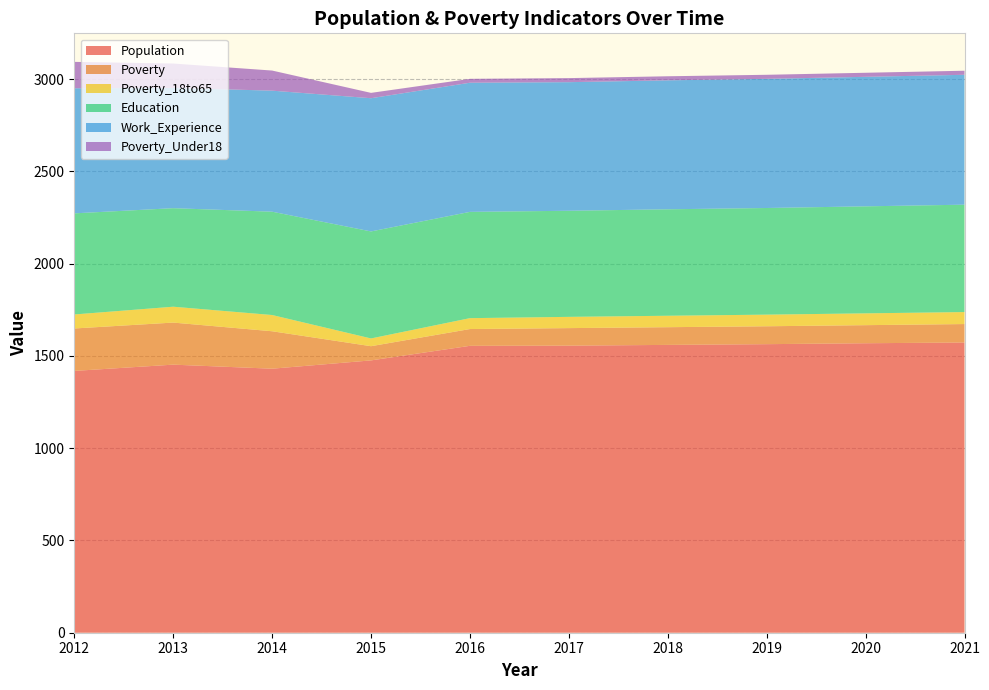

Reading left to right, list all the values displayed in this chart.

Population: 2012=1419	2013=1453	2014=1431	2015=1476	2016=1555	2017=1556	2018=1560	2019=1564	2020=1569	2021=1573
Poverty: 2012=230	2013=228	2014=203	2015=77	2016=91	2017=95	2018=96	2019=97	2020=98	2021=100
Poverty_18to65: 2012=76	2013=86	2014=88	2015=42	2016=59	2017=61	2018=62	2019=63	2020=64	2021=65
Education: 2012=548	2013=534	2014=560	2015=580	2016=576	2017=575	2018=577	2019=578	2020=580	2021=582
Work_Experience: 2012=678	2013=652	2014=656	2015=722	2016=700	2017=697	2018=699	2019=700	2020=702	2021=704
Poverty_Under18: 2012=143	2013=132	2014=109	2015=29	2016=21	2017=22	2018=22	2019=22	2020=22	2021=22